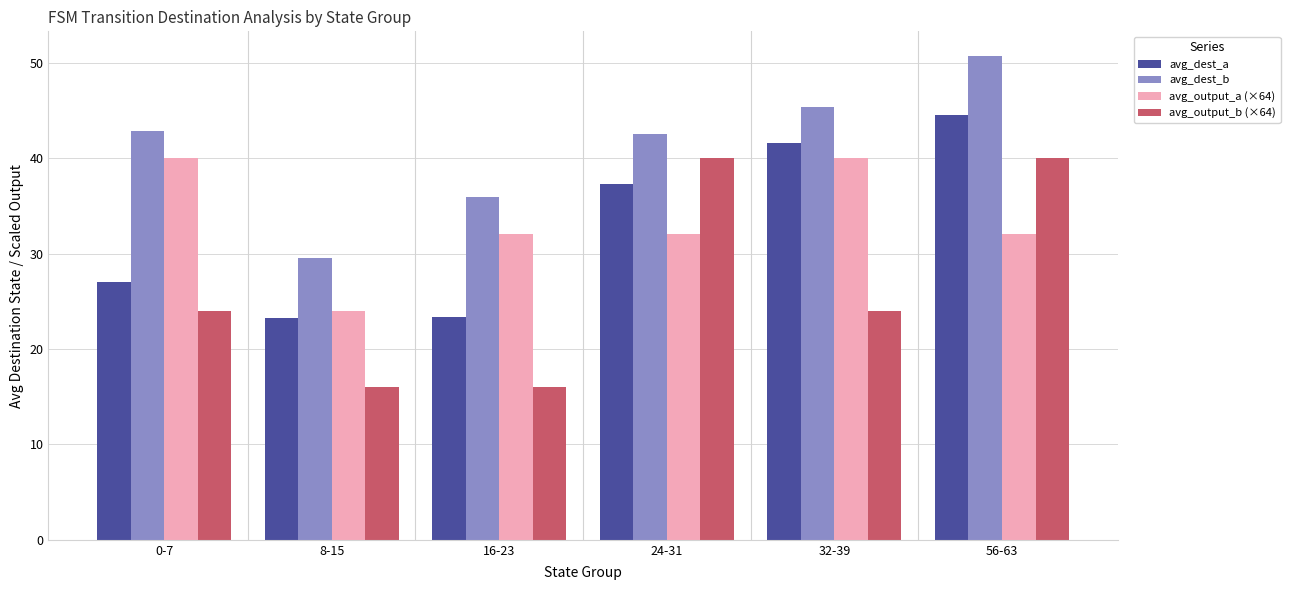

Is it true that avg_dest_b equals 12.9 at 24-31?

False